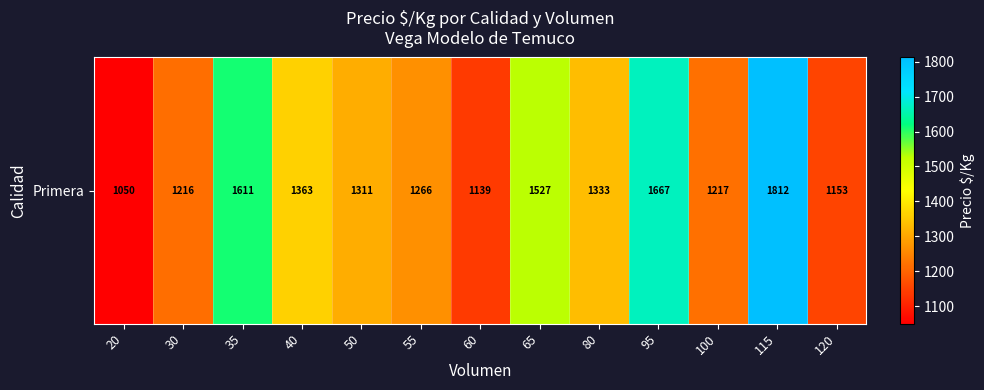

Where does the data first go above 1311?

35